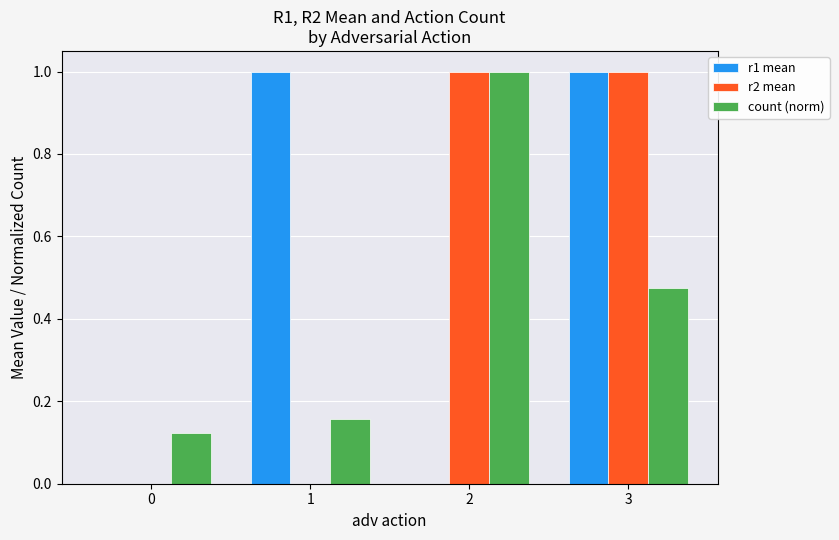

Between 2 and 3, which series saw the biggest shift?

r1 mean